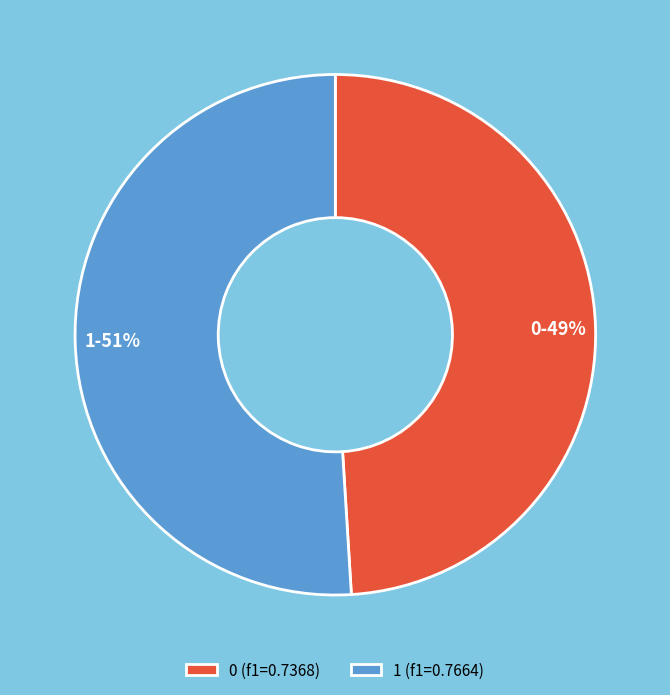

What percentage is the 0 slice, to the nearest percent?

49%